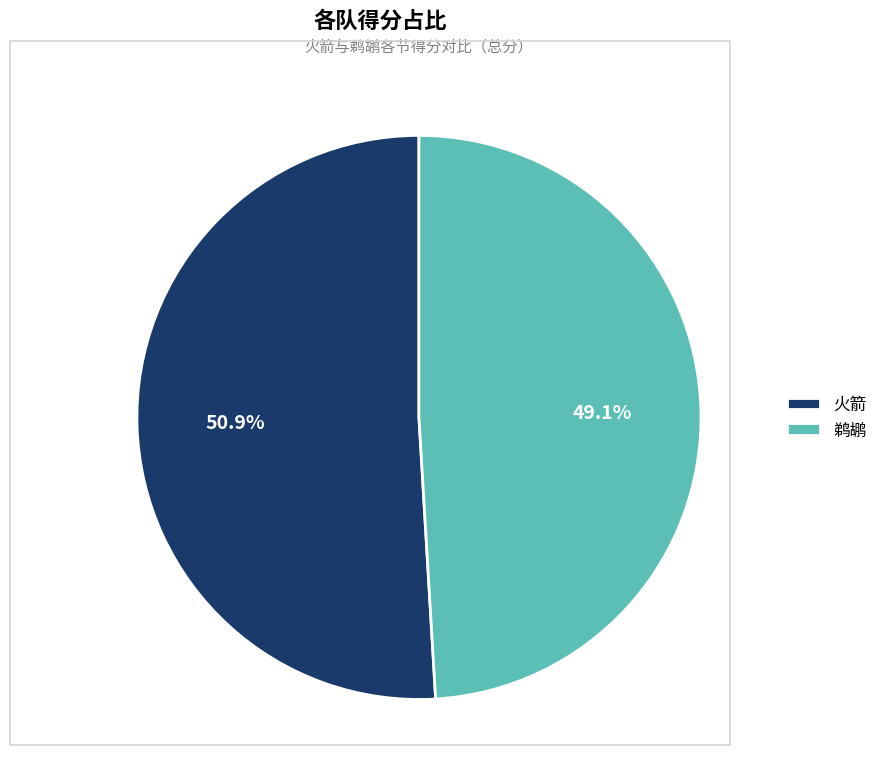

How many segments does this pie chart have?

2